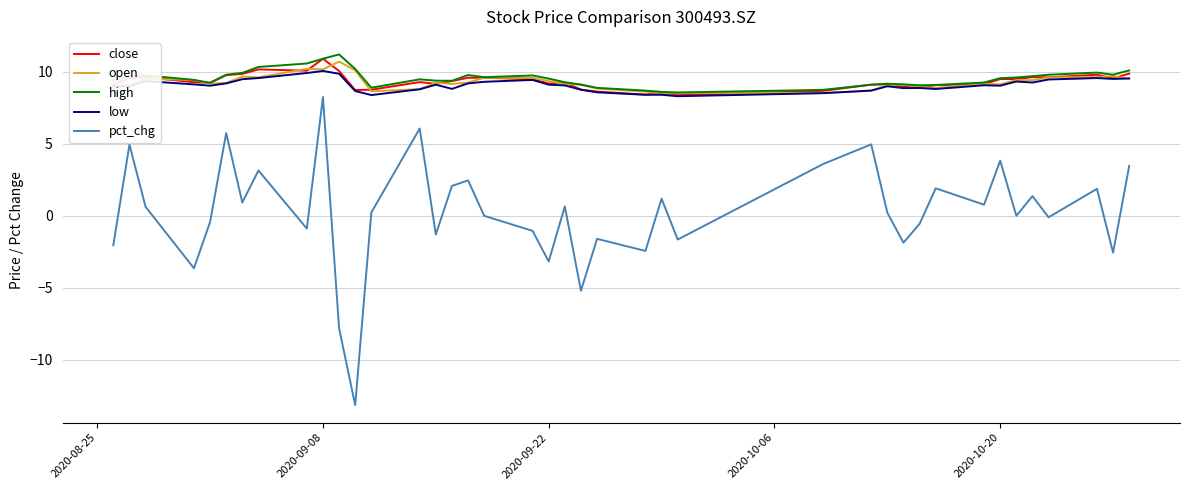

Which series has the largest range (max minus min)?

pct_chg